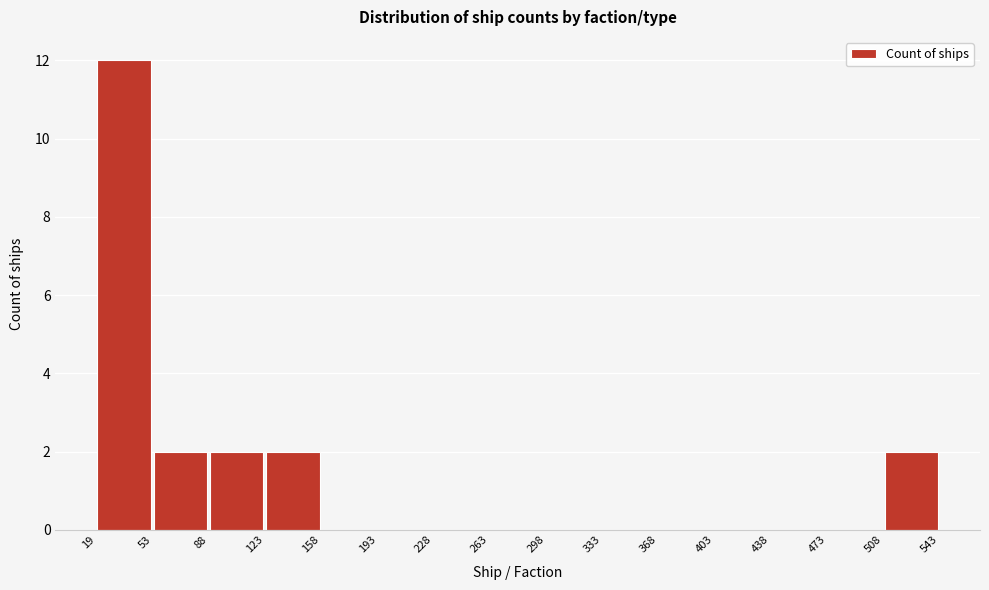

Which range on the x-axis has the tallest bar?

19 to 53